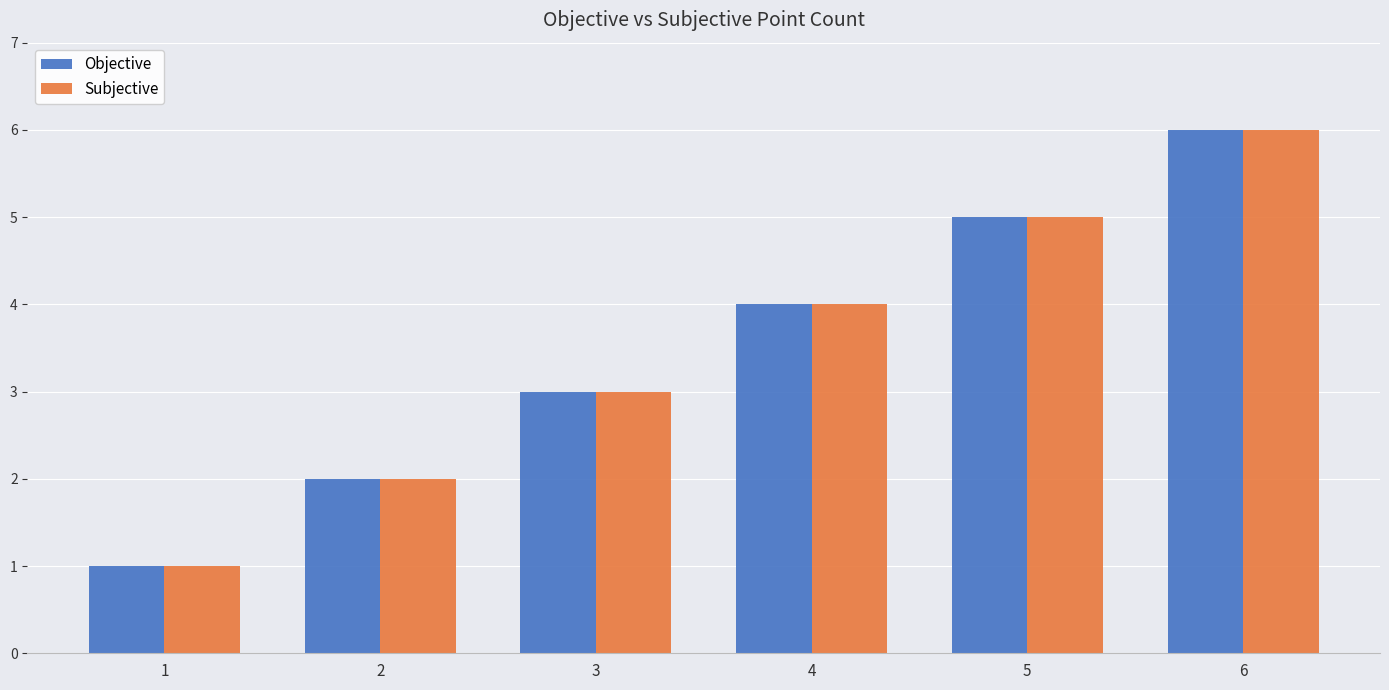

What is the minimum value shown in the chart?

1